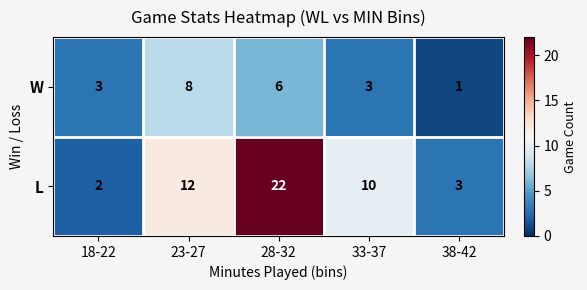

Which series has the largest range (max minus min)?

L